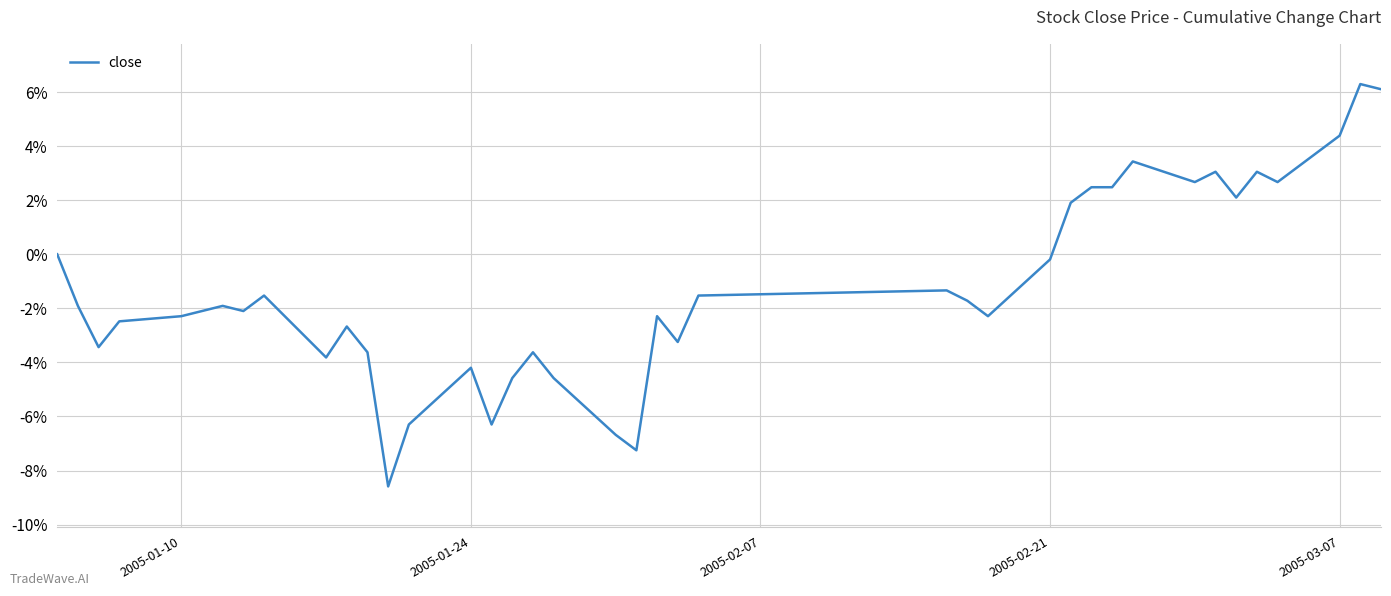

Does the chart have visible grid lines?

Yes